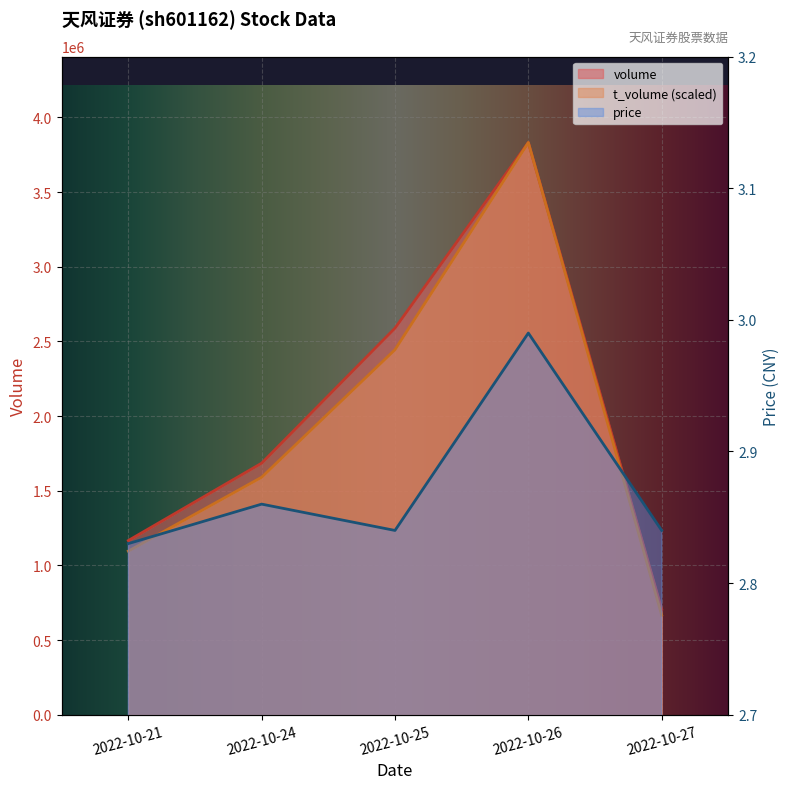

Reading right to left, list all the values displayed in this chart.

volume: 706447.0	3832078.0	2588986.0	1684569.0	1166385.0
t_volume: 666788.0	3832078.0	2444572.1	1590293.0	1095700.0
price: 2.8	3.0	2.8	2.9	2.8